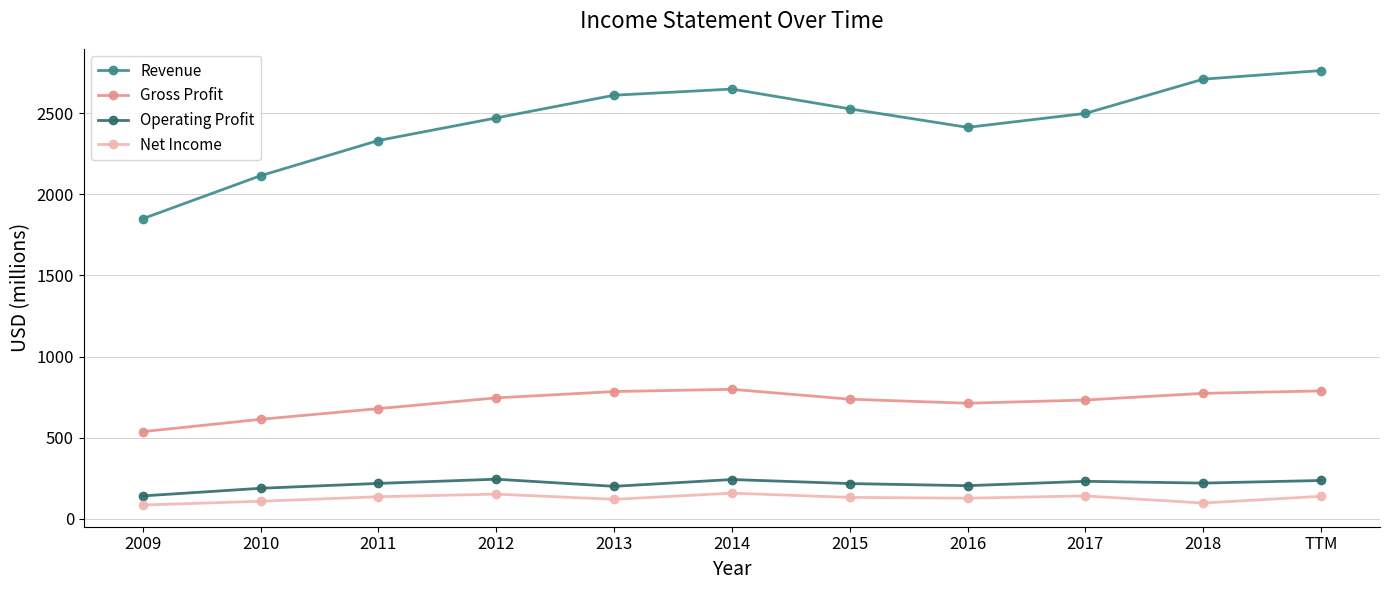

What is the total value across all series at 2010?

3023